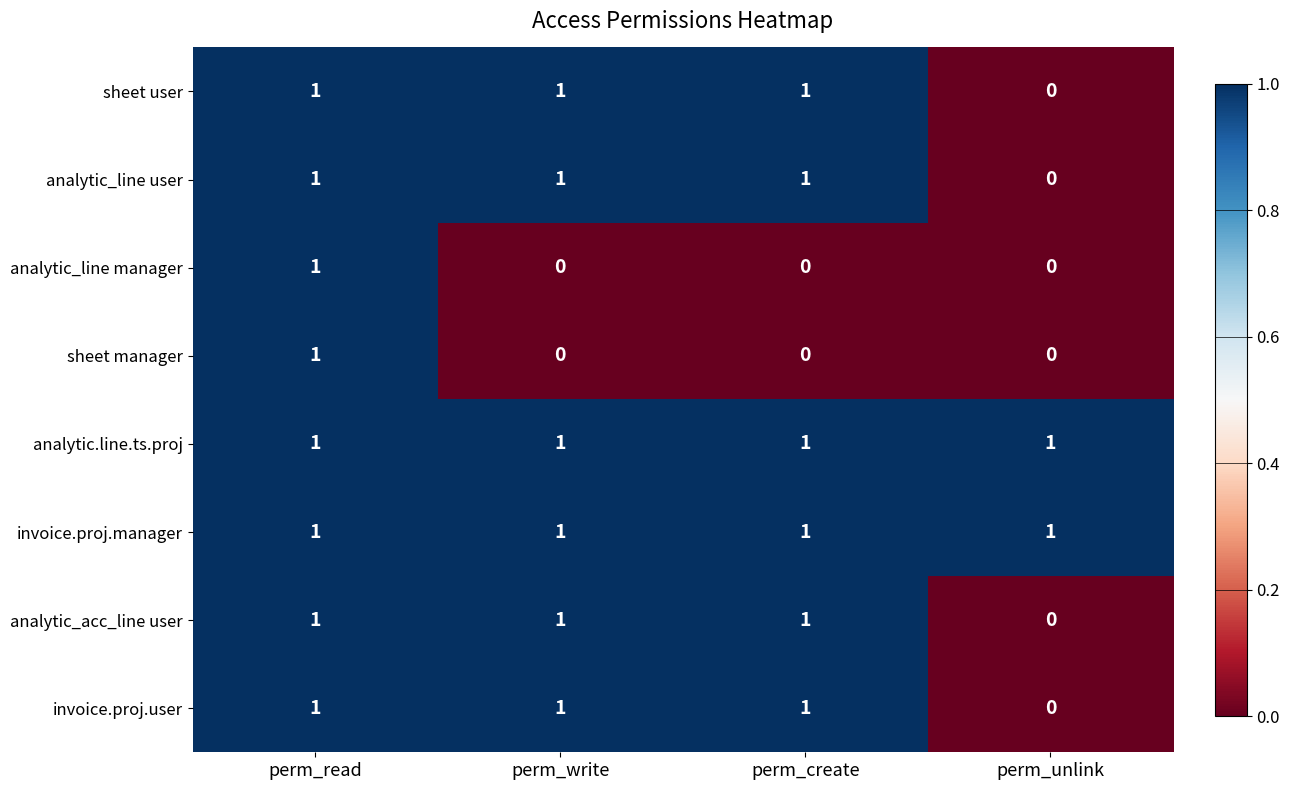

True or false: analytic_line user has a value of 1 at perm_create.

True